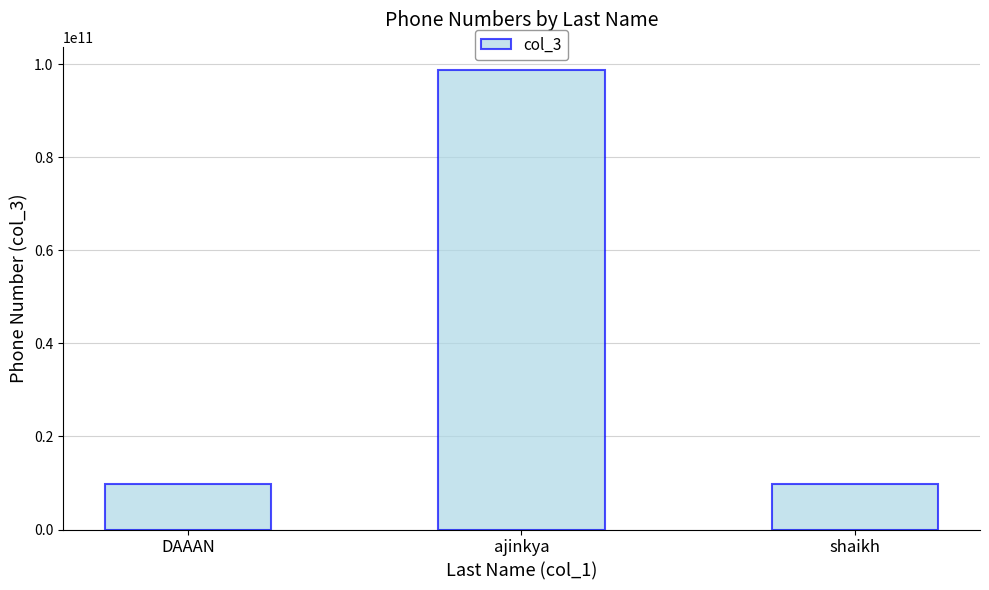

What is the label of the 2nd bar from the left?

ajinkya